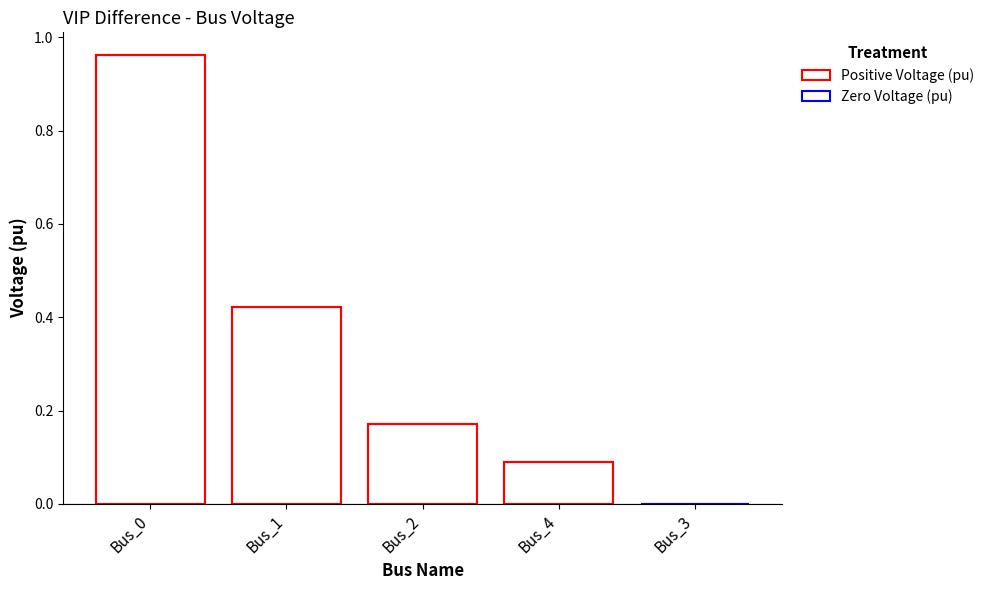

What is the value of the 2nd bar from the left?

0.4